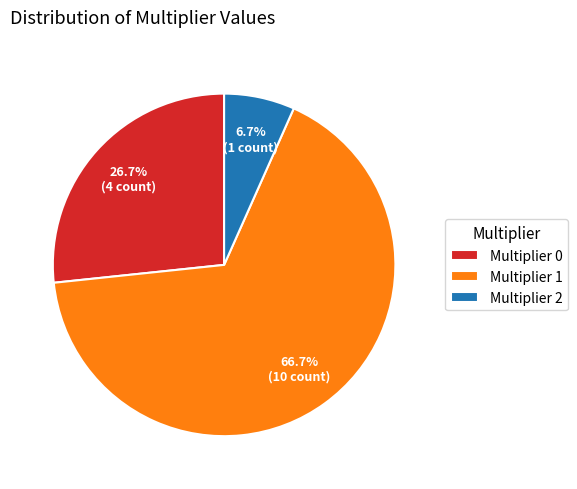

Which slice is the smallest?

Multiplier 2